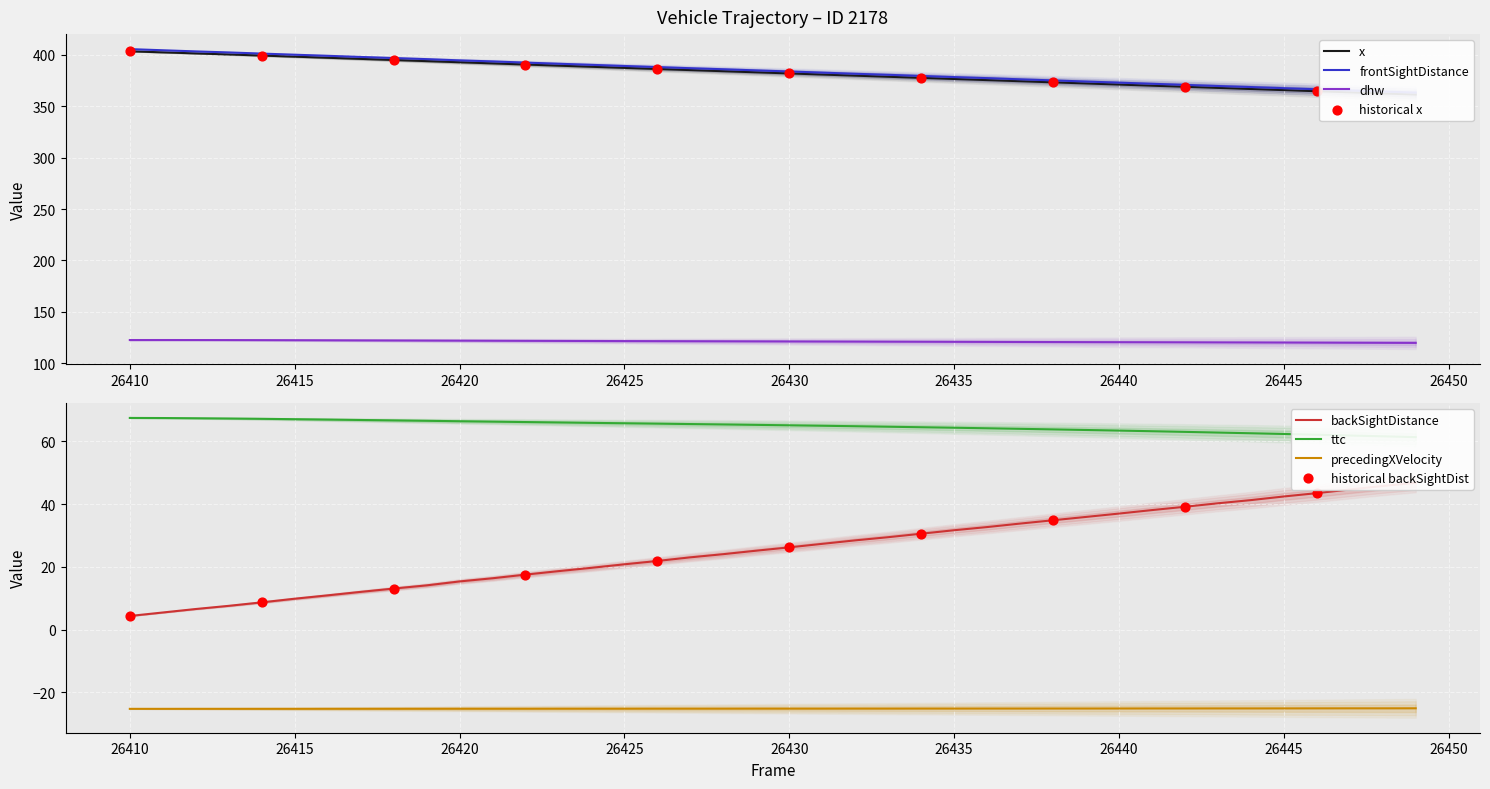

Which series contains the highest Y value?

frontSightDistance